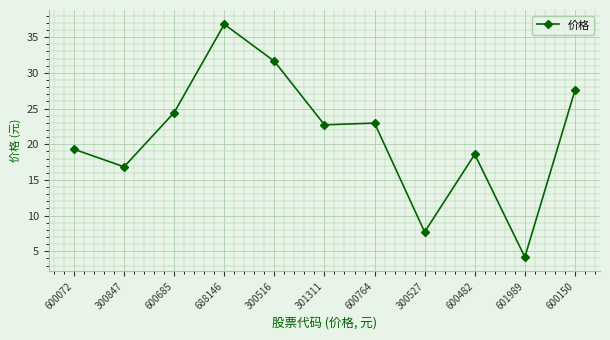

What is the difference between the values at 300516 and 300847?

14.8